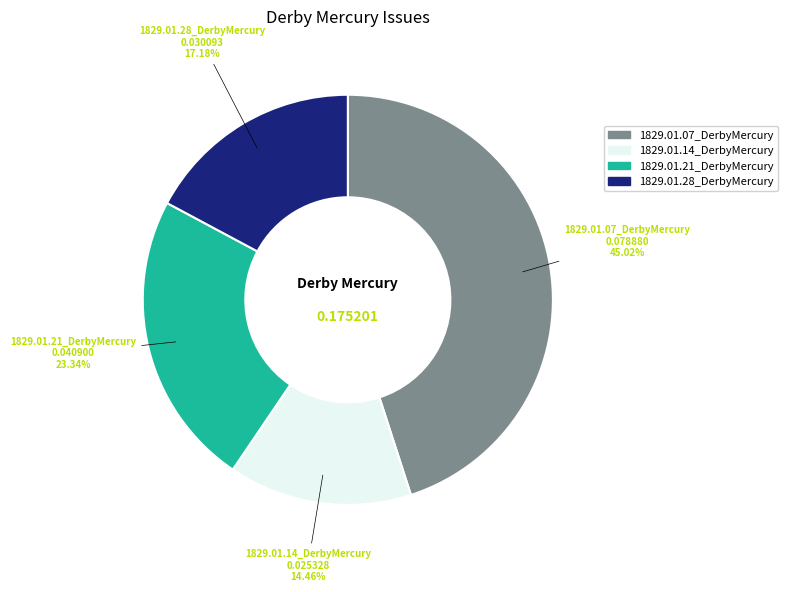

Does 1829.01.07_DerbyMercury account for over 50% of the chart?

No